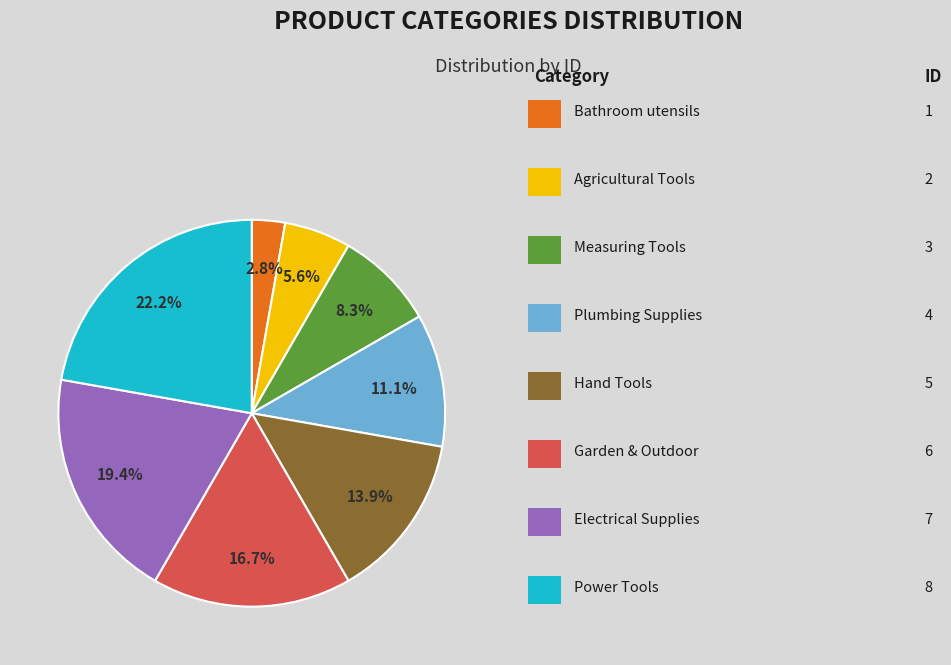

Is there a majority slice in this chart?

No